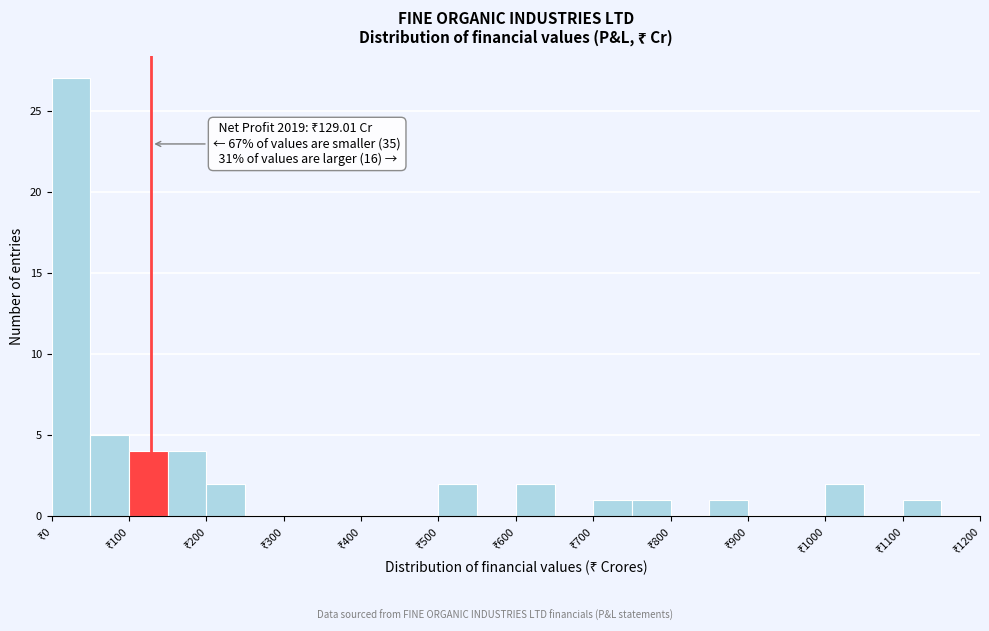

Over which range of the x-axis is the bar tallest?

0 to 50